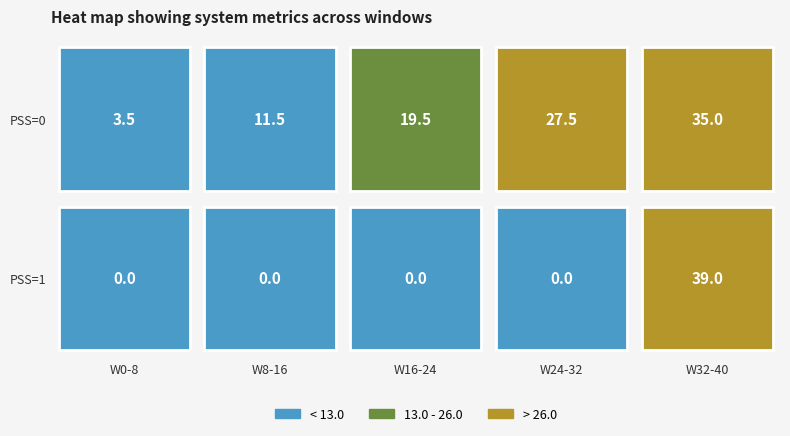

Rank the series at 28 from highest to lowest value.

1, 0